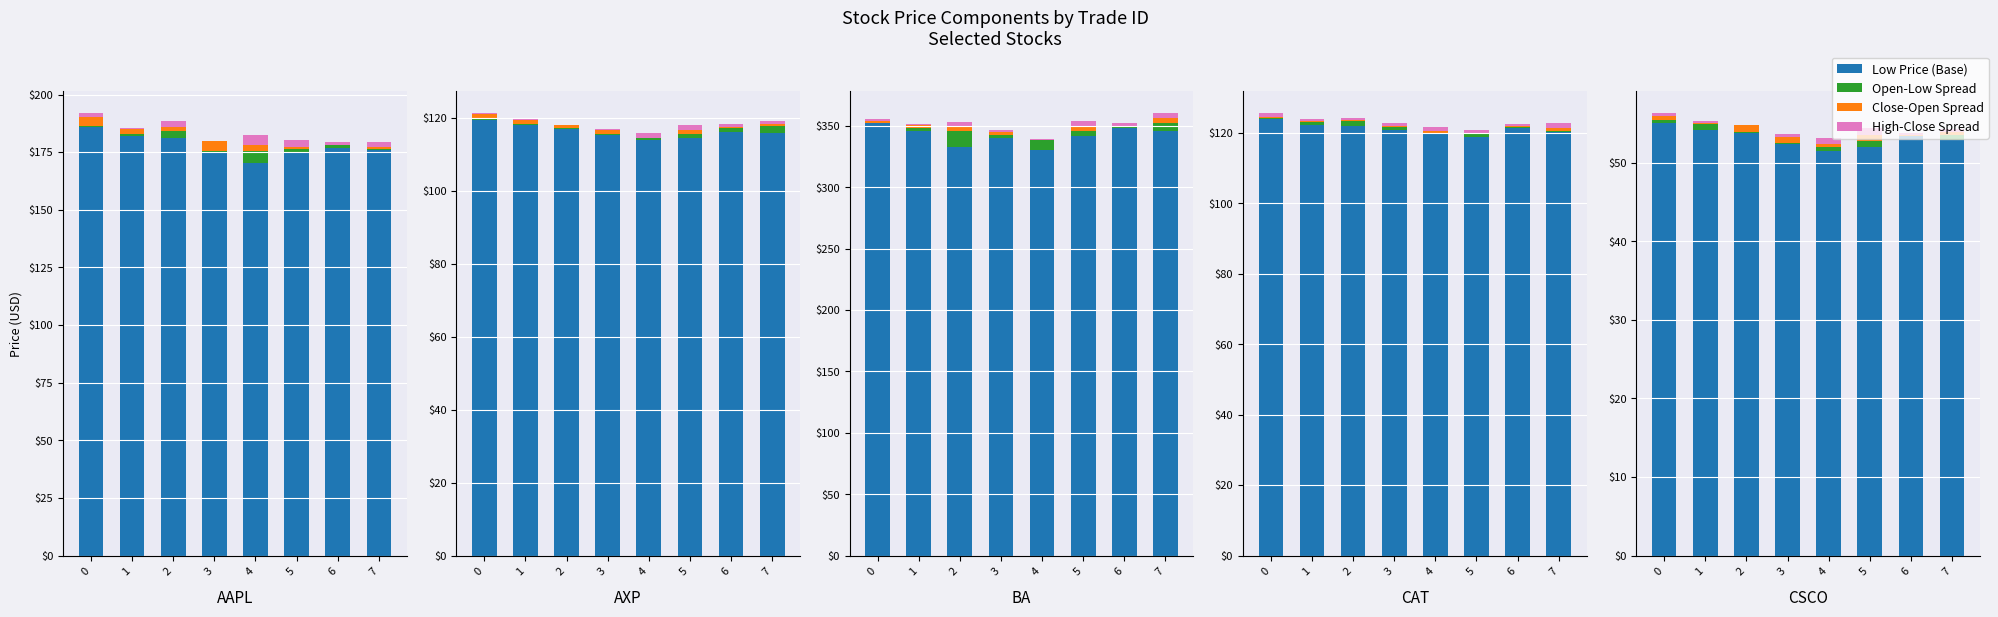

How many data points in Low Price (Base) are less than 53?

4